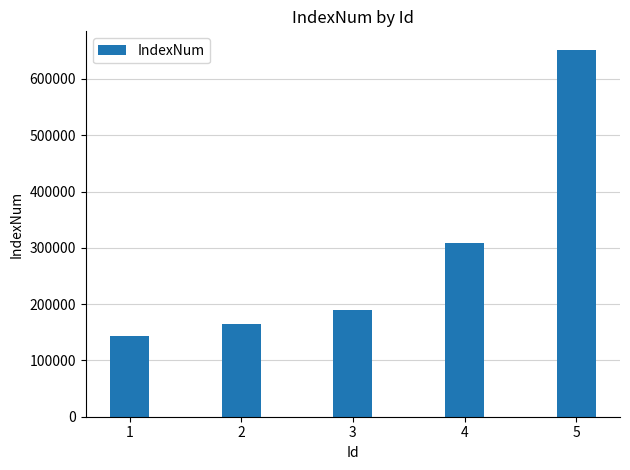

What is the sum of the values at 4 and 3?

498410